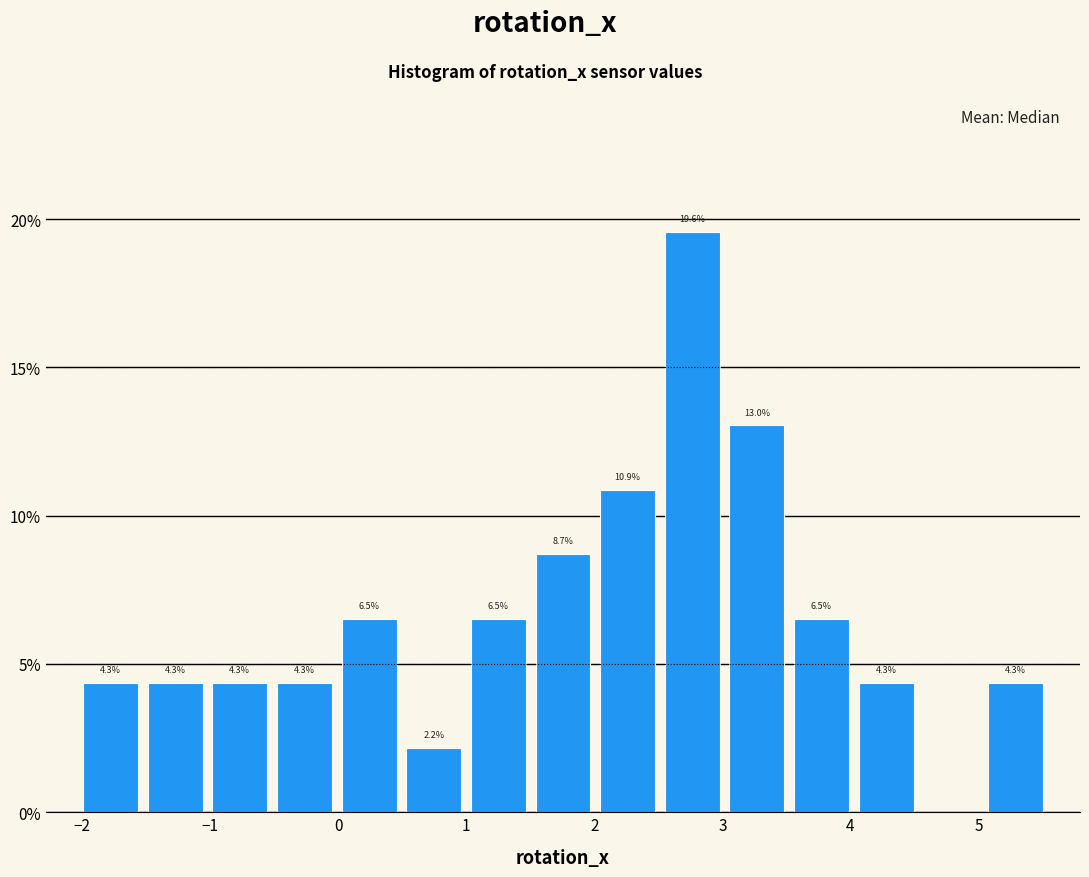

Which range on the x-axis has the tallest bar?

2.5 to 3.0